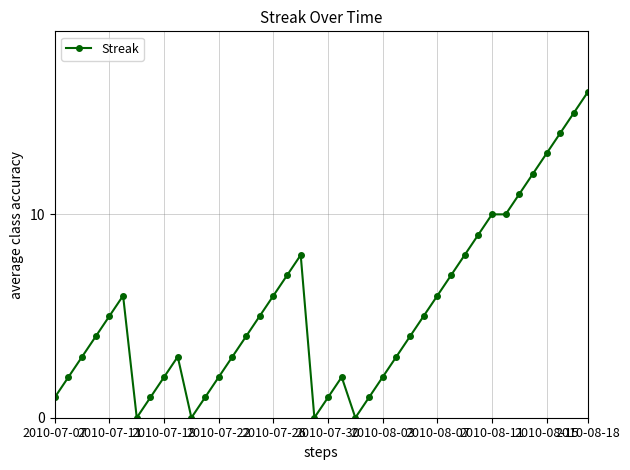

True or false: the data has more than 0 interior local peaks.

True